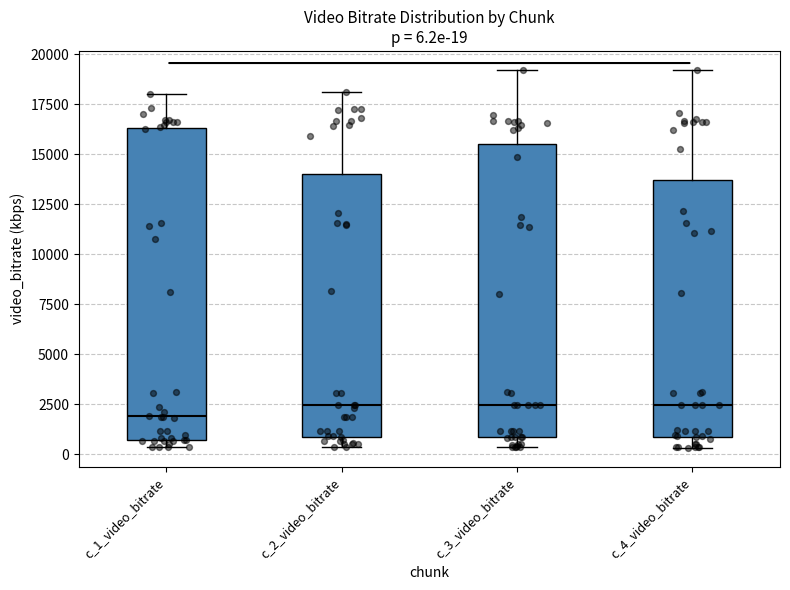

Which box's median line is the lowest?

c_1_video_bitrate